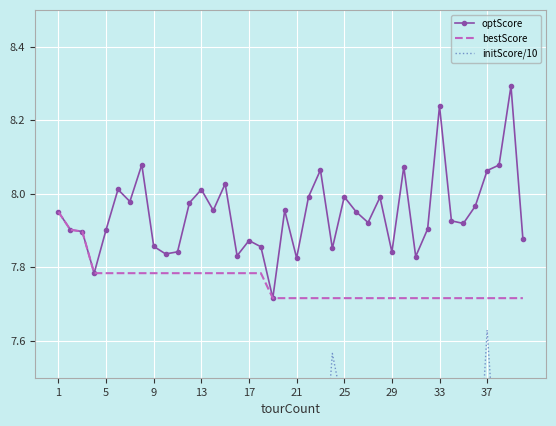

True or false: optScore has more than 2 points higher than both neighbors.

True